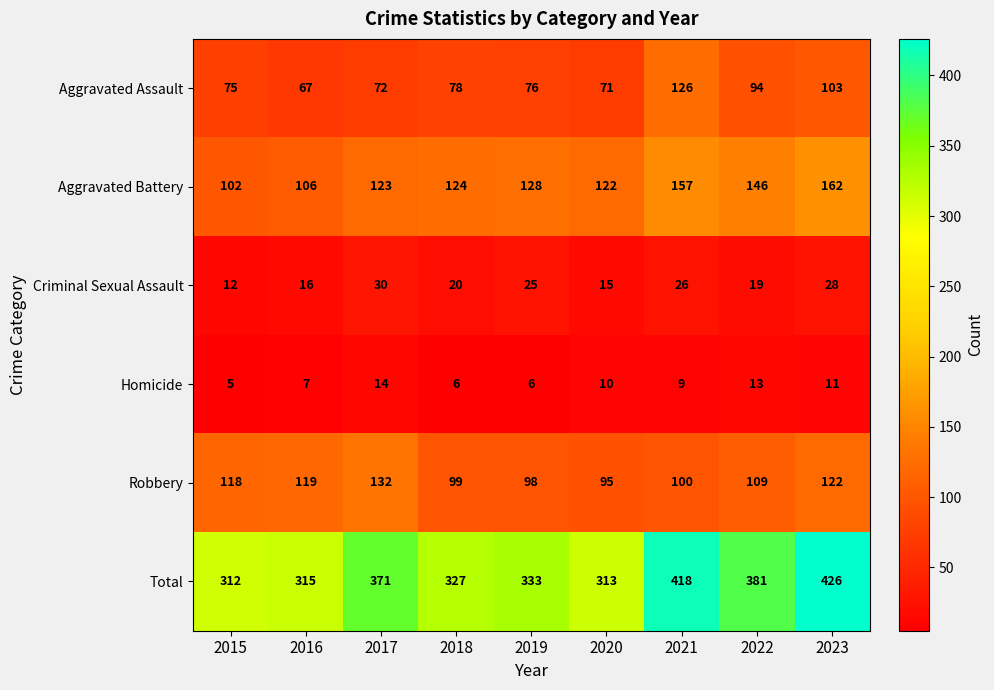

How many values in the Aggravated Battery series are below 124?

4